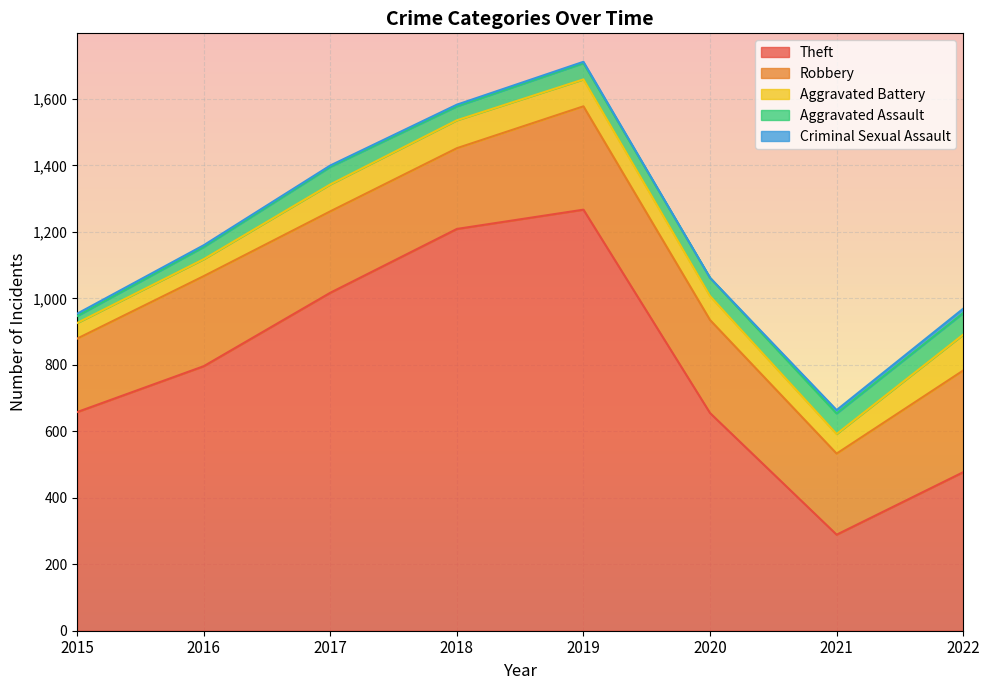

Rank the categories by Robbery value from highest to lowest.

2019, 2022, 2020, 2016, 2017, 2021, 2018, 2015